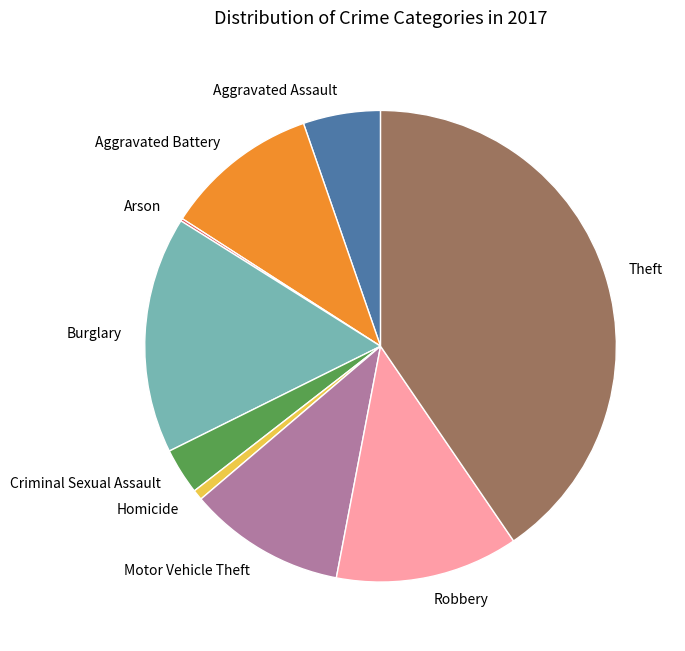

Is it true that Homicide is 11% of the pie?

False